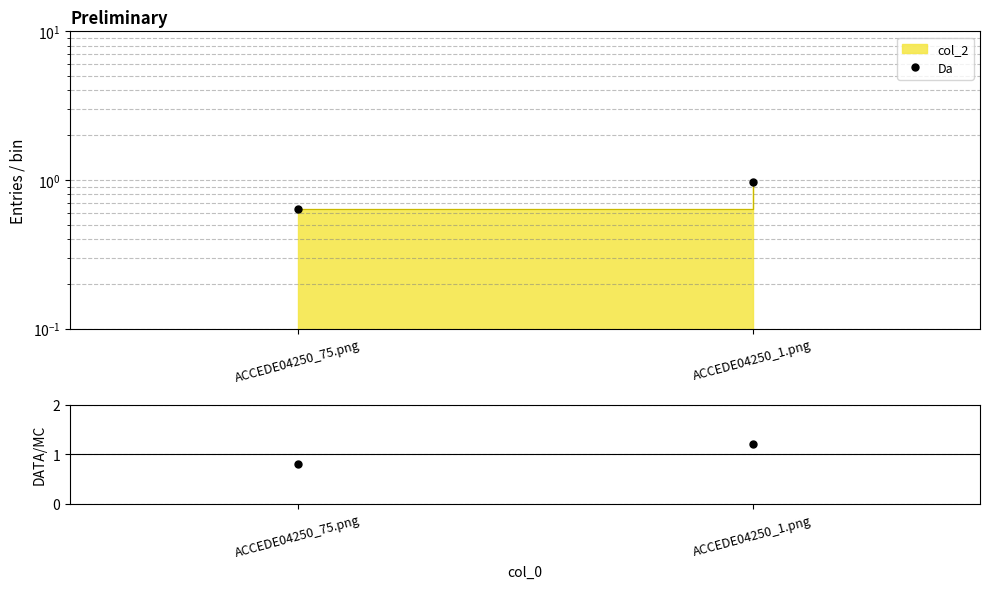

The chart shows a value of 1.4 at ACCEDE04250_1.png. True or false?

False